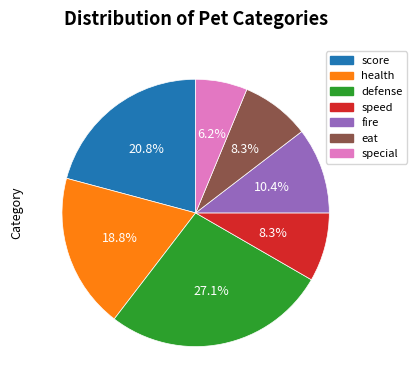

Is it true that defense is 27% of the pie?

True